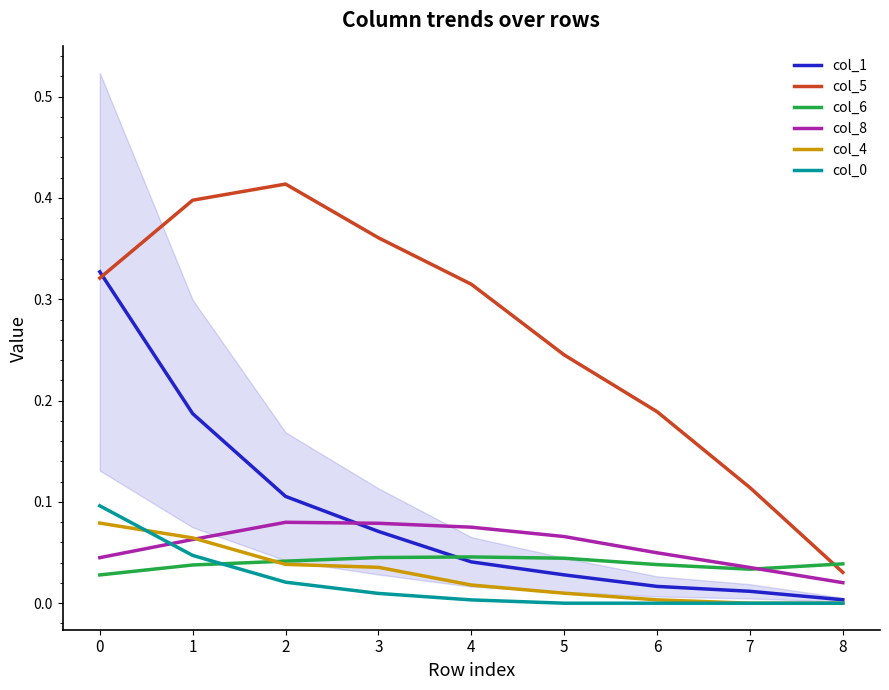

What is the maximum value for col_8?

0.1